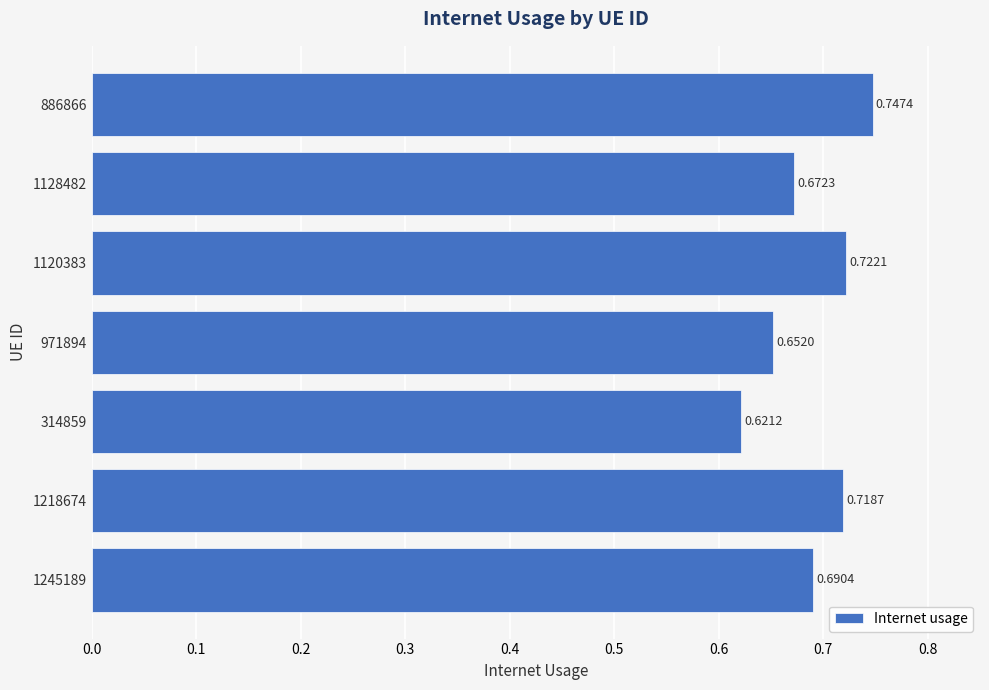

How many data points does each series have?

7